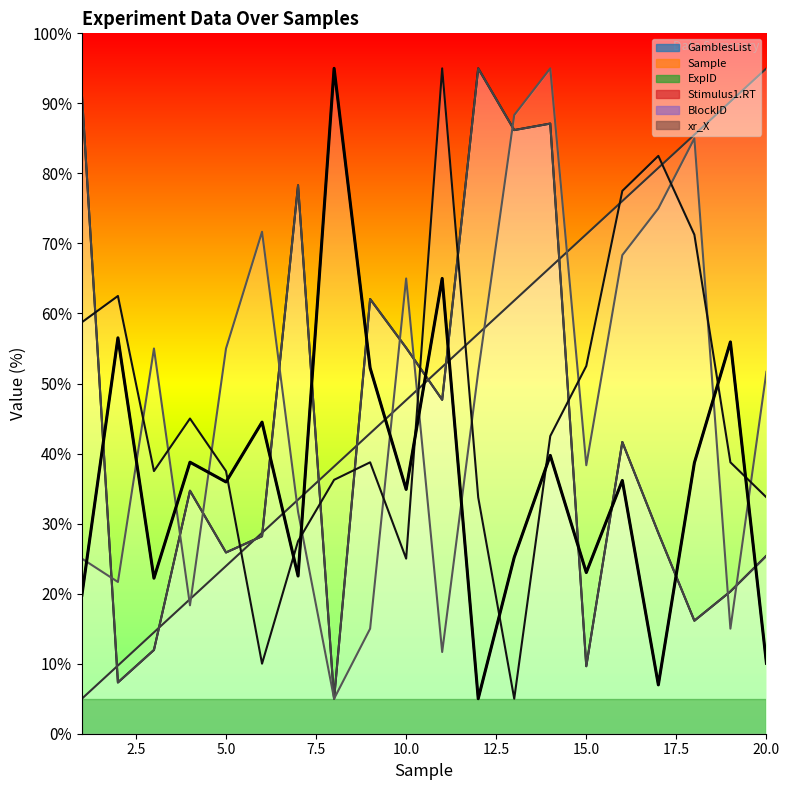

The xr_X series shows 38.8 at 9. True or false?

True